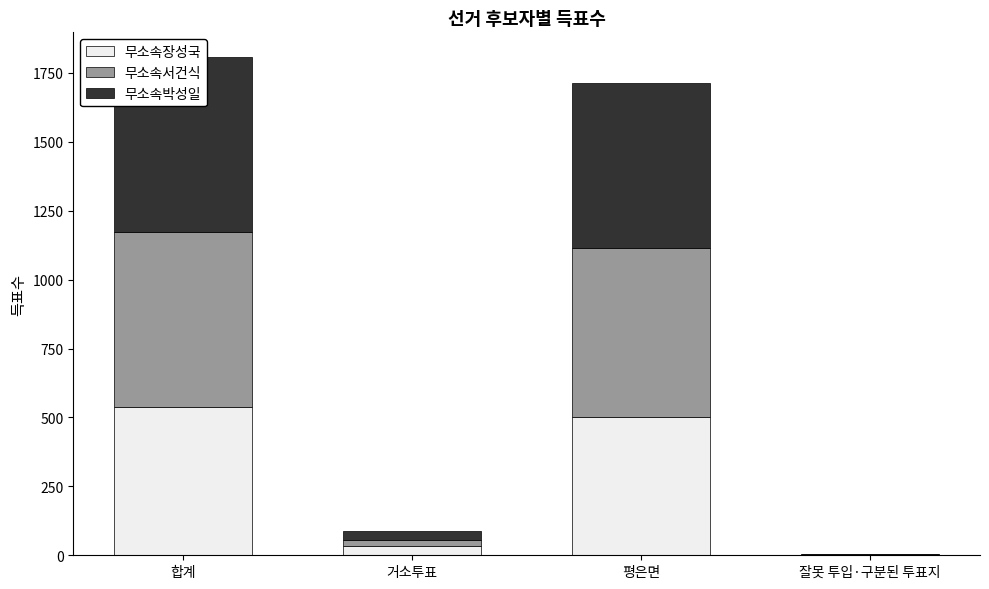

At how many categories does at least one series exceed 74?

2